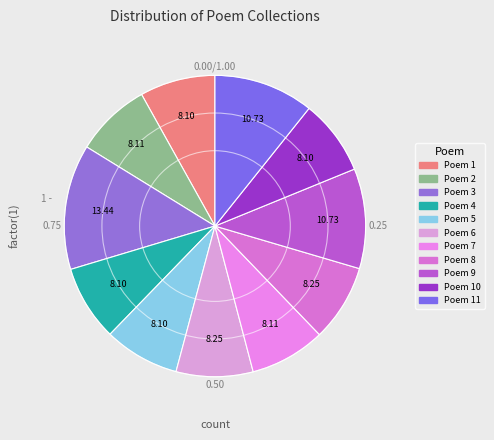

Which category has the biggest portion of the pie?

Poem 3